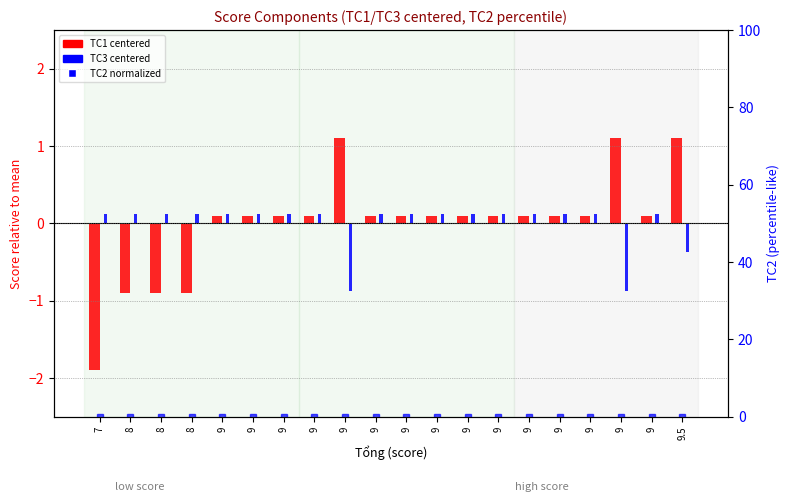

Reading right to left, extract all data points from this chart.

TC1 (centered): 9.5=1.1	9=0.1	9=1.1	9=0.1	9=0.1	9=0.1	9=0.1	9=0.1	9=0.1	9=0.1	9=0.1	9=1.1	9=0.1	9=0.1	9=0.1	9=0.1	8=-0.9	8=-0.9	8=-0.9	7=-1.9
TC3 (centered): 9.5=-0.4	9=0.1	9=-0.9	9=0.1	9=0.1	9=0.1	9=0.1	9=0.1	9=0.1	9=0.1	9=0.1	9=-0.9	9=0.1	9=0.1	9=0.1	9=0.1	8=0.1	8=0.1	8=0.1	7=0.1
TC2 norm: 9.5=0.0	9=0.0	9=0.0	9=0.0	9=0.0	9=0.0	9=0.0	9=0.0	9=0.0	9=0.0	9=0.0	9=0.0	9=0.0	9=0.0	9=0.0	9=0.0	8=0.0	8=0.0	8=0.0	7=0.0